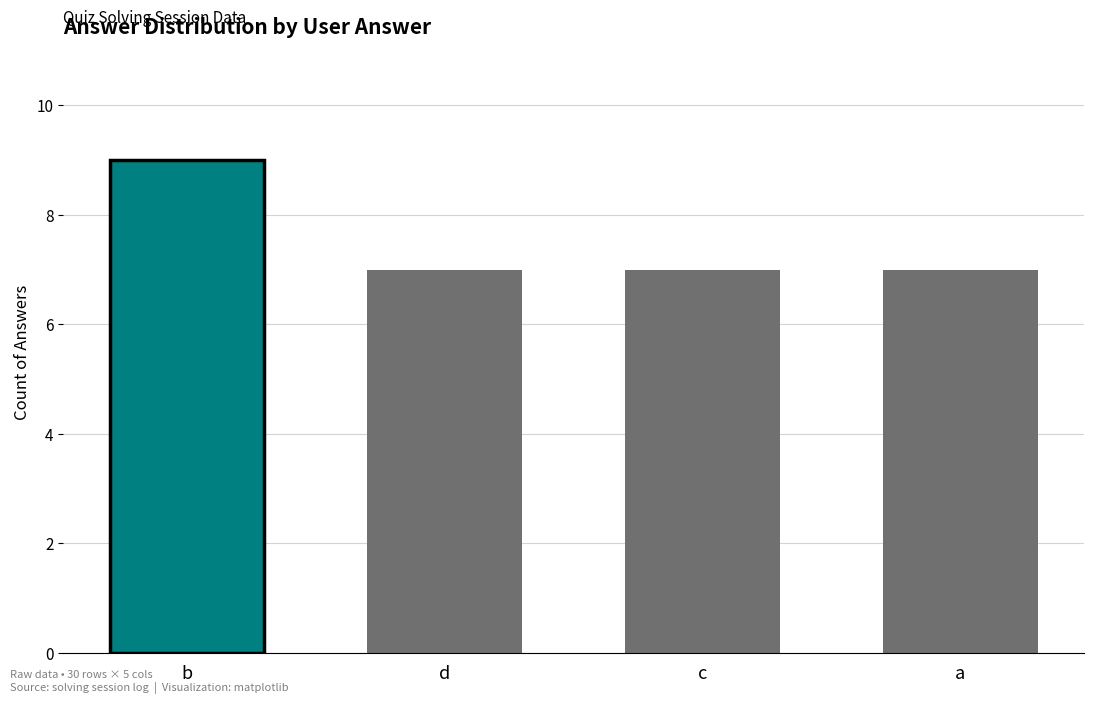

Are the bars grouped side by side (vs. stacked)?

No